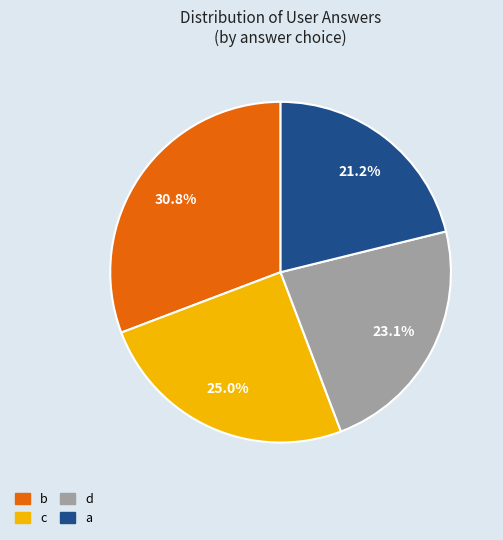

What percentage do c and d together represent?

48.1%